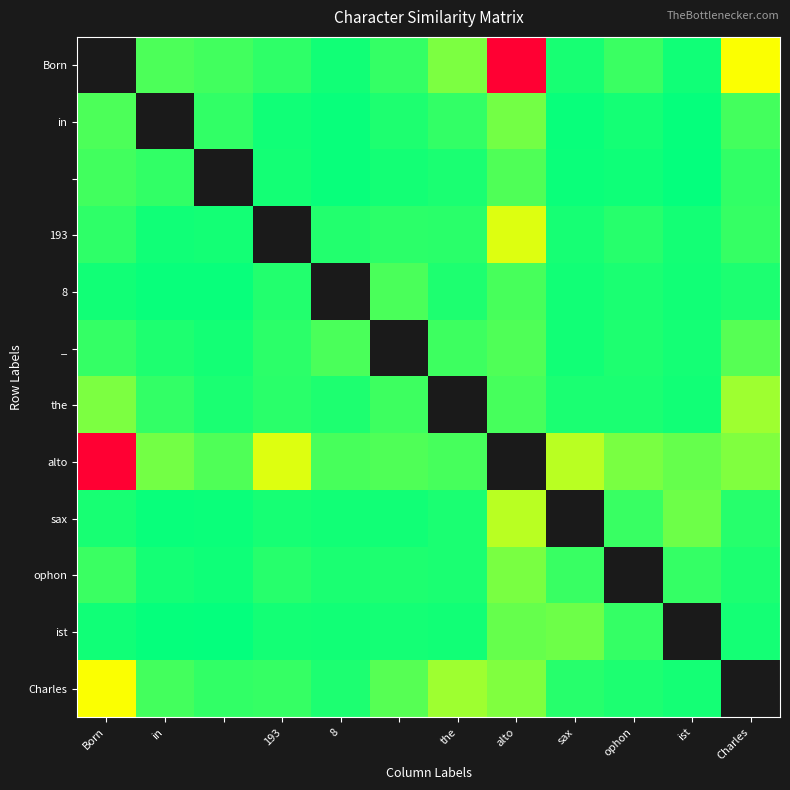

How many series are shown in this chart?

12